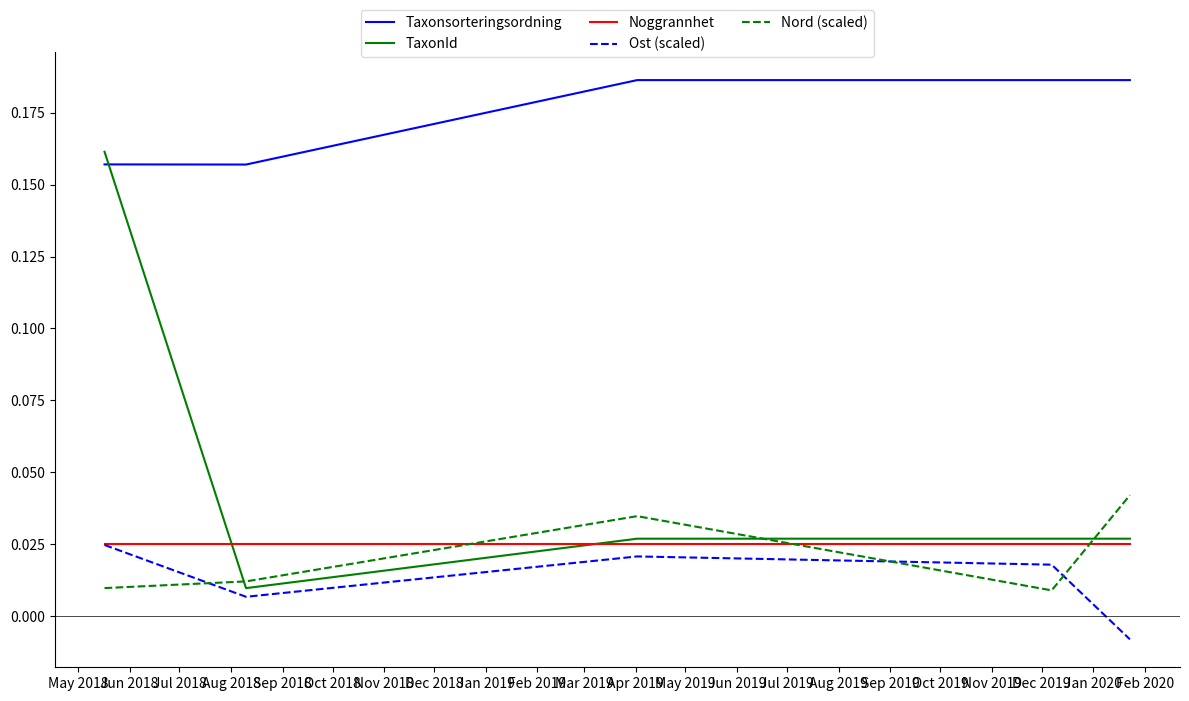

True or false: Ost (scaled) and Taxonsorteringsordning cross at least once.

False